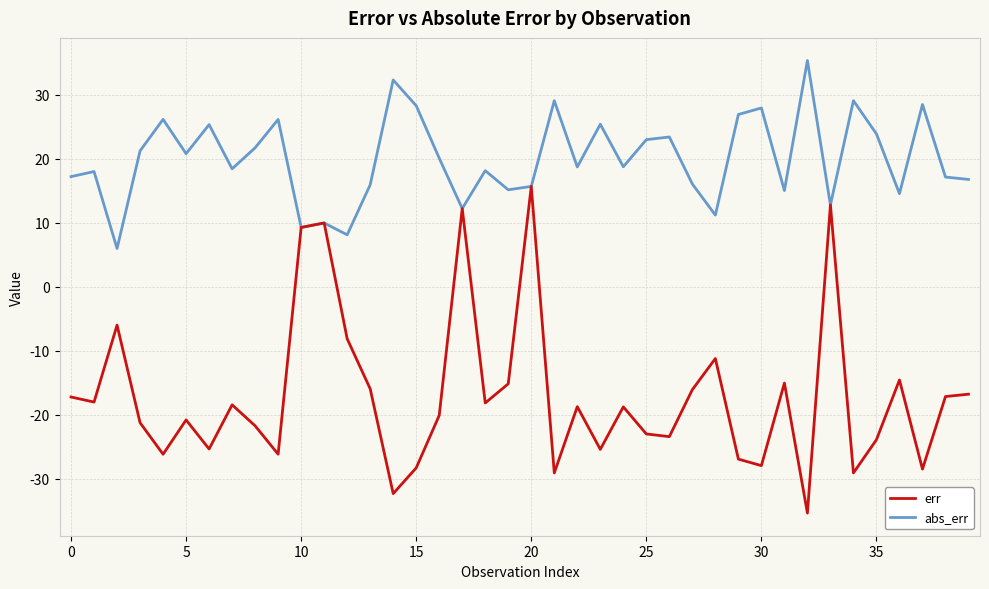

Count the number of categories in the chart.

40